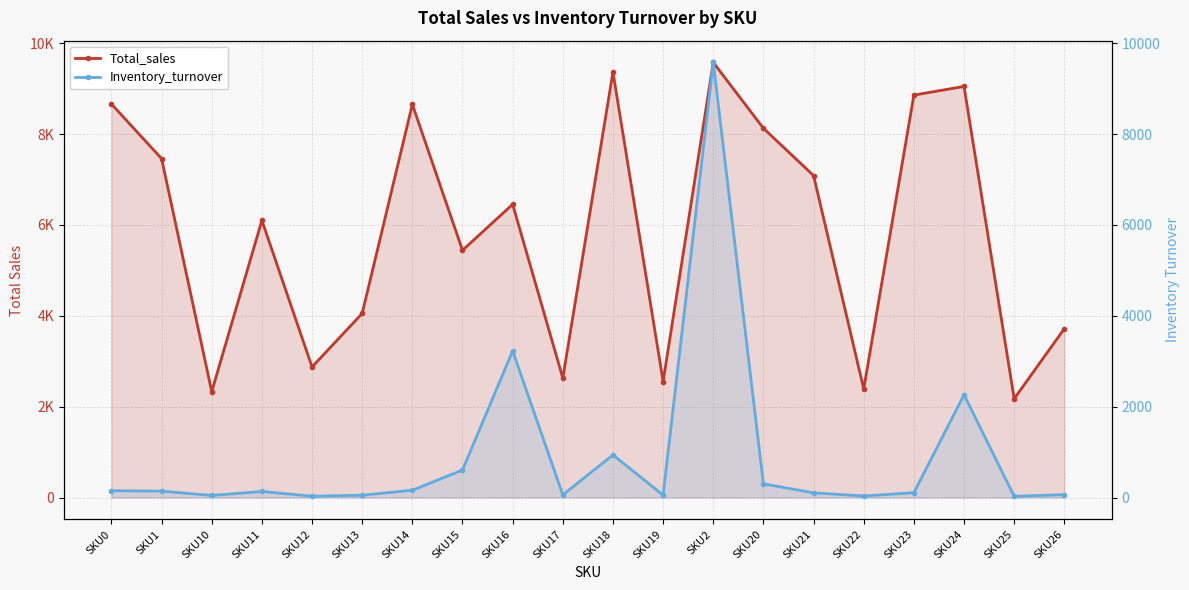

Reading left to right, transcribe all the data shown in this chart.

Total_sales: SKU0=8662.0	SKU1=7460.9	SKU10=2331.0	SKU11=6099.9	SKU12=2873.7	SKU13=4052.7	SKU14=8653.6	SKU15=5442.1	SKU16=6453.8	SKU17=2629.4	SKU18=9364.7	SKU19=2553.5	SKU2=9577.7	SKU20=8128.0	SKU21=7087.1	SKU22=2390.8	SKU23=8858.4	SKU24=9049.1	SKU25=2174.8	SKU26=3716.5
Inventory_turnover: SKU0=149.3	SKU1=140.8	SKU10=45.7	SKU11=132.6	SKU12=28.7	SKU13=50.7	SKU14=160.3	SKU15=604.7	SKU16=3226.9	SKU17=58.4	SKU18=936.5	SKU19=53.2	SKU2=9577.7	SKU20=301.0	SKU21=102.7	SKU22=33.7	SKU23=105.5	SKU24=2262.3	SKU25=26.5	SKU26=63.0